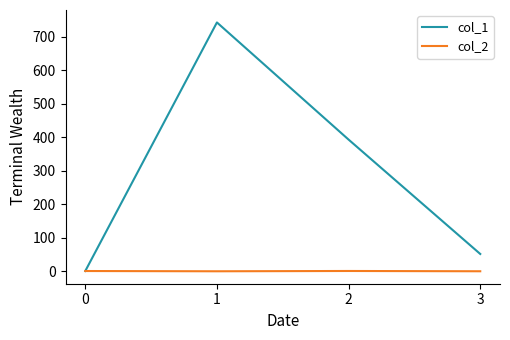

What is the sum of the col_1 values at 0 and 1?

742.9